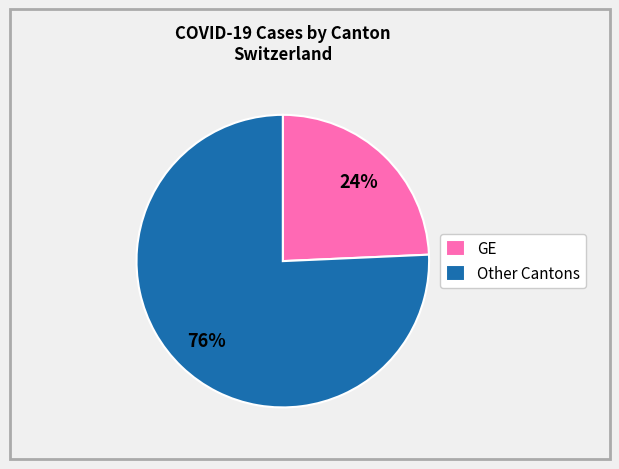

What is the smallest slice in the pie chart?

GE